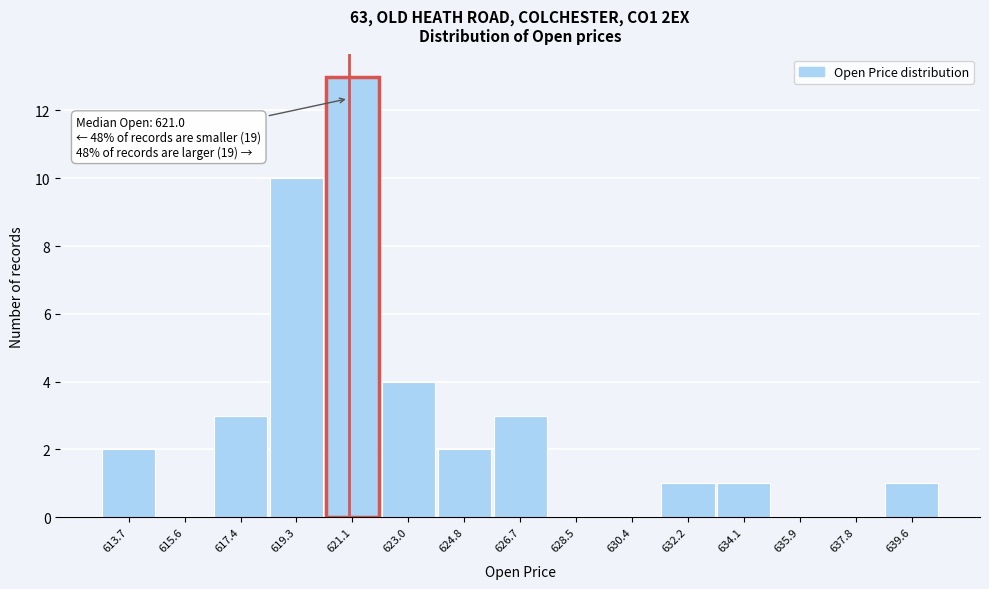

Which range on the x-axis has the tallest bar?

620.2 to 622.0